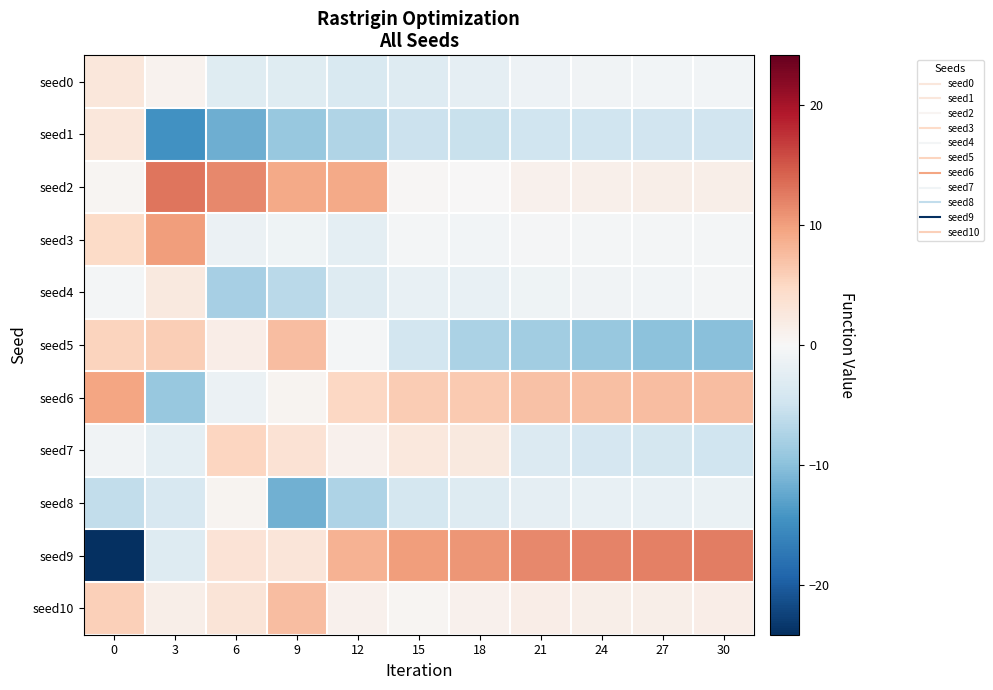

Which has a higher value, 12 or 24?

24